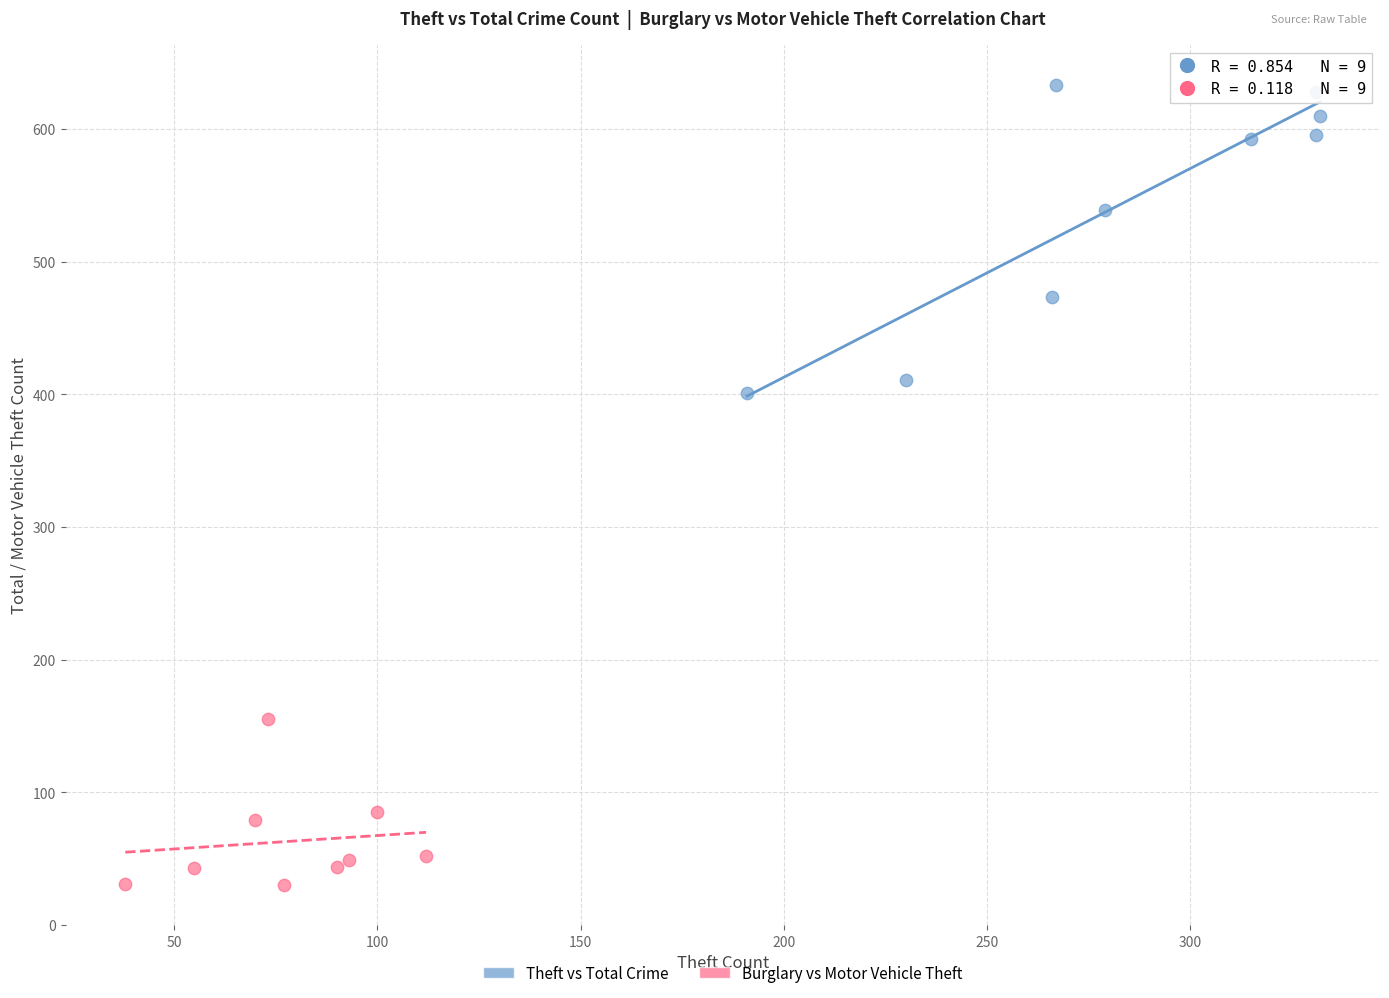

Which series reaches the minimum Y coordinate?

Burglary vs Motor Vehicle Theft